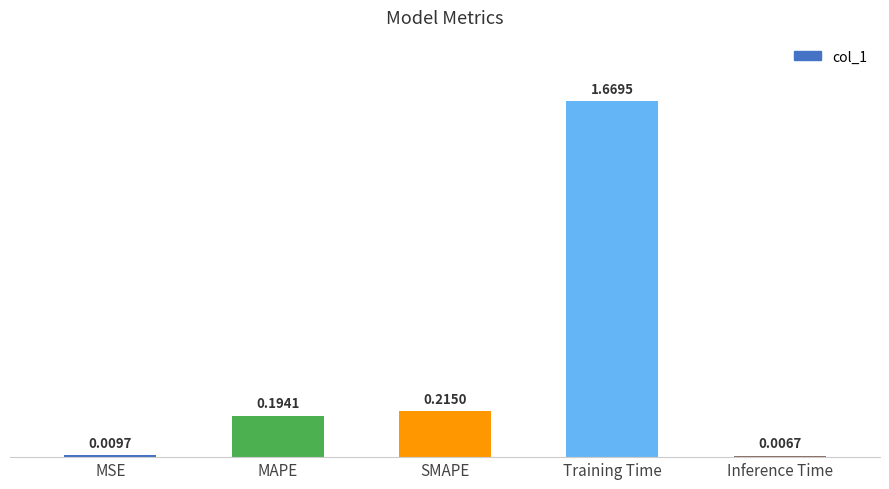

Between Training Time and Inference Time, which is larger?

Training Time